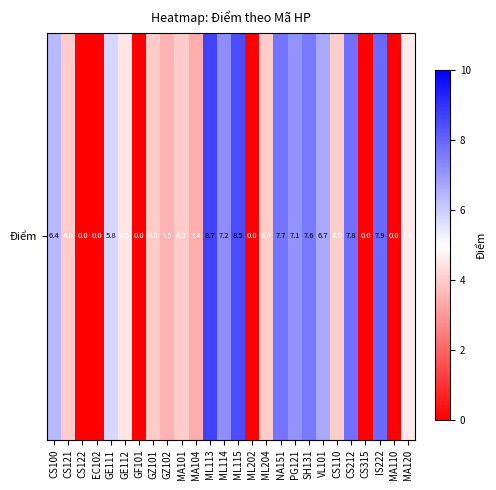

Rank the categories by value from lowest to highest.

CS122, EC102, GF101, ML202, CS315, MA110, MA104, GZ102, CS121, GZ101, MA101, ML204, CS110, GE112, MA120, GE111, CS100, VL101, PG121, ML114, SH131, NA151, CS212, IS222, ML115, ML113